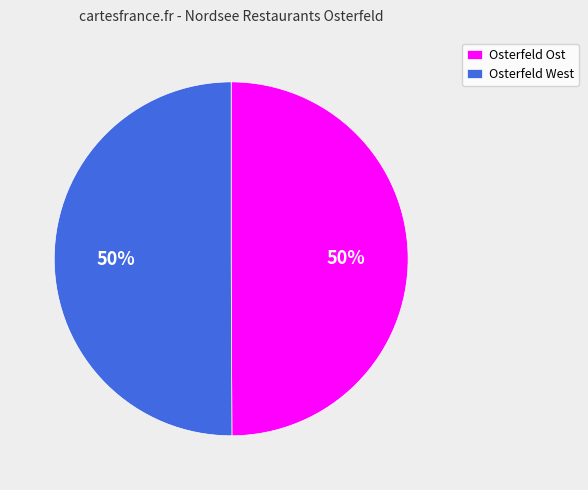

Approximately how many times larger is the value at Osterfeld Ost compared to Osterfeld West?

1.0